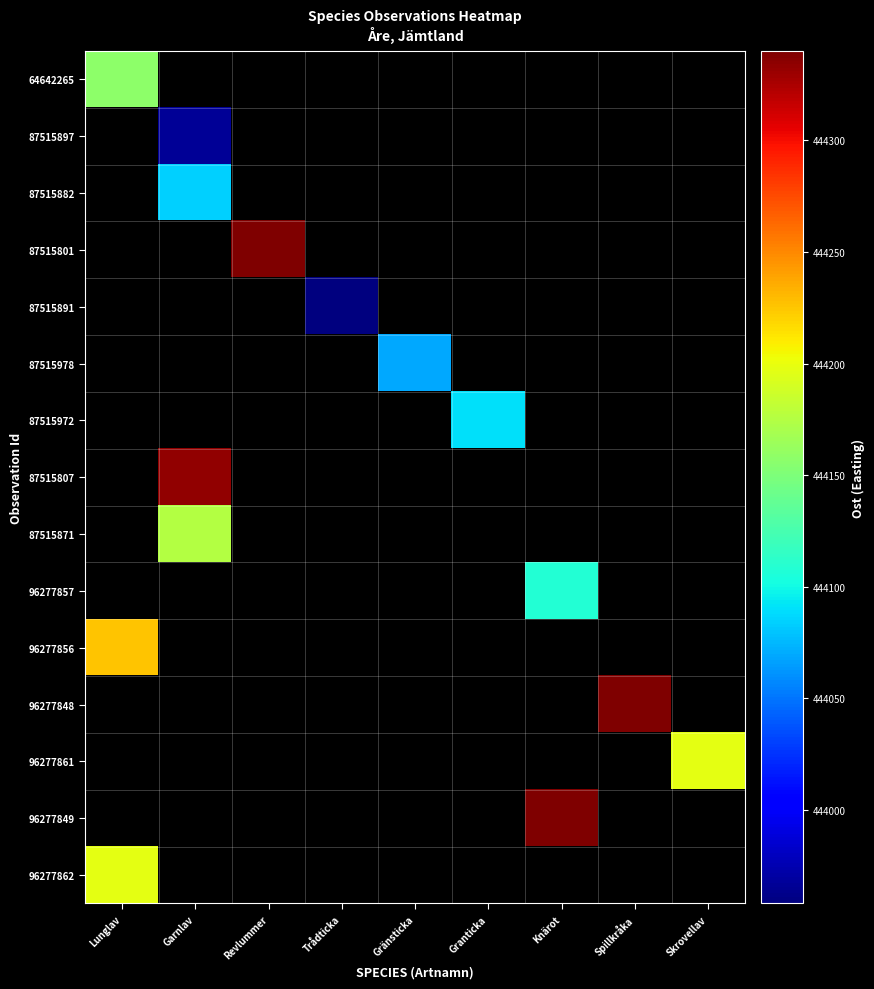

At how many categories does at least one series exceed 444155?

6